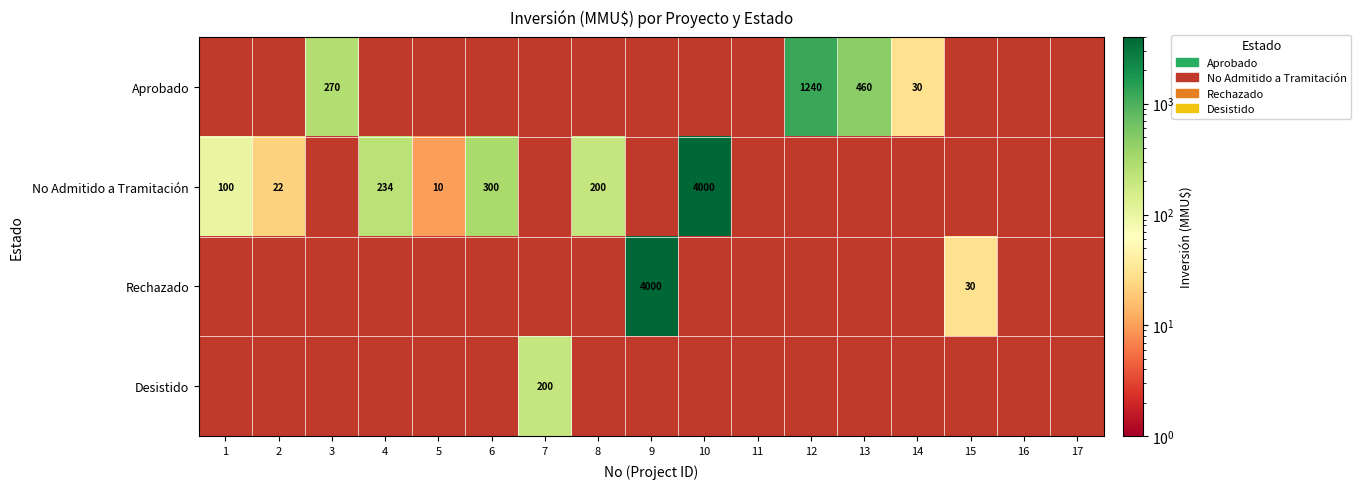

The Rechazado series shows 4000 at 9. True or false?

True